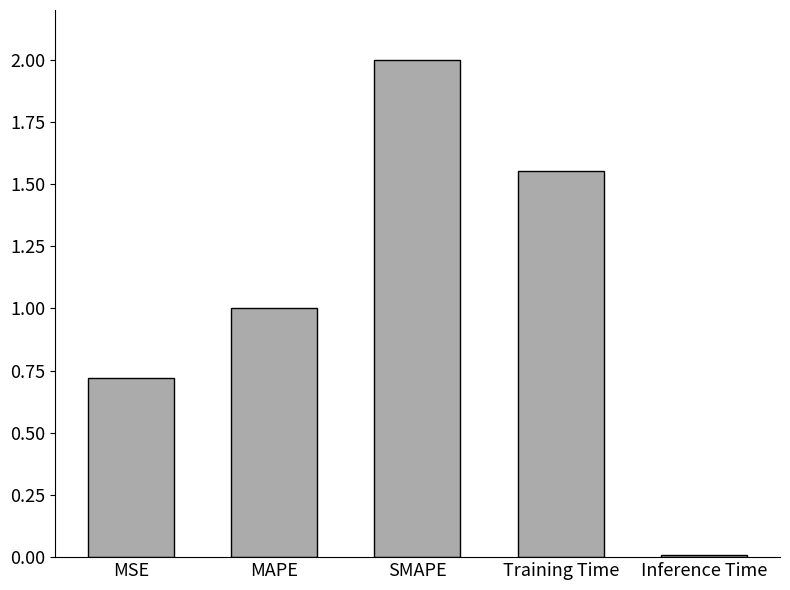

How many bars are there in total?

5